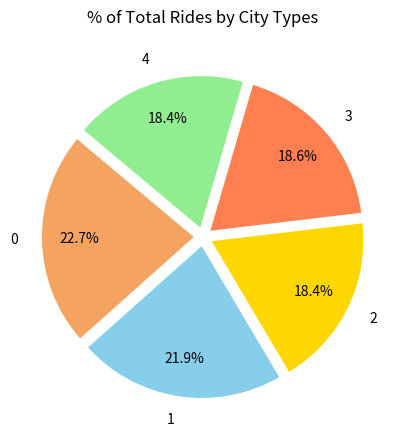

True or false: 3 accounts for 19% of the total.

True